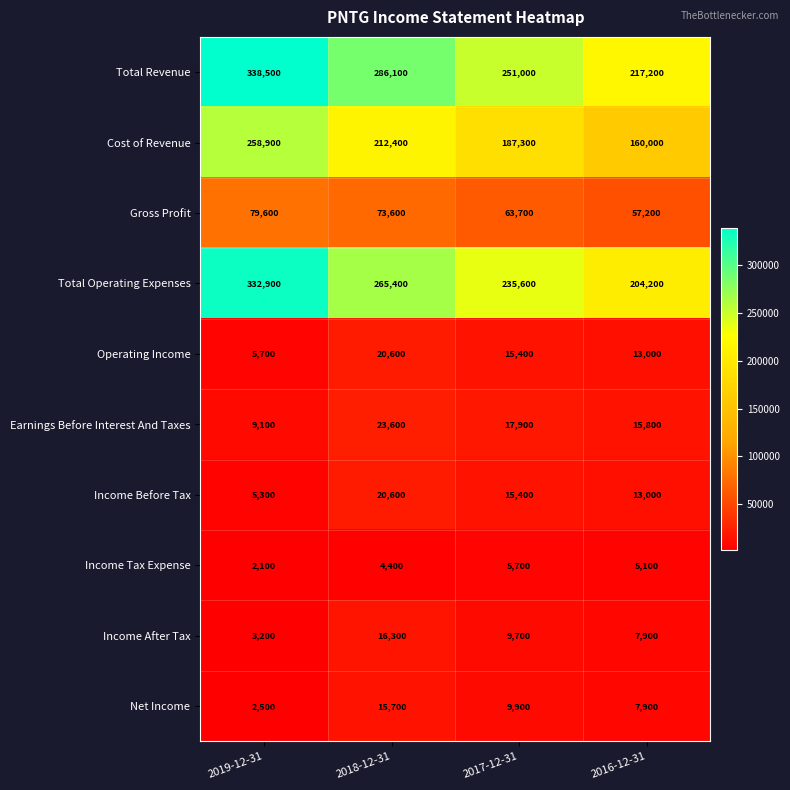

What value does the Cost of Revenue series have at 2019-12-31, to the nearest 50?

258900